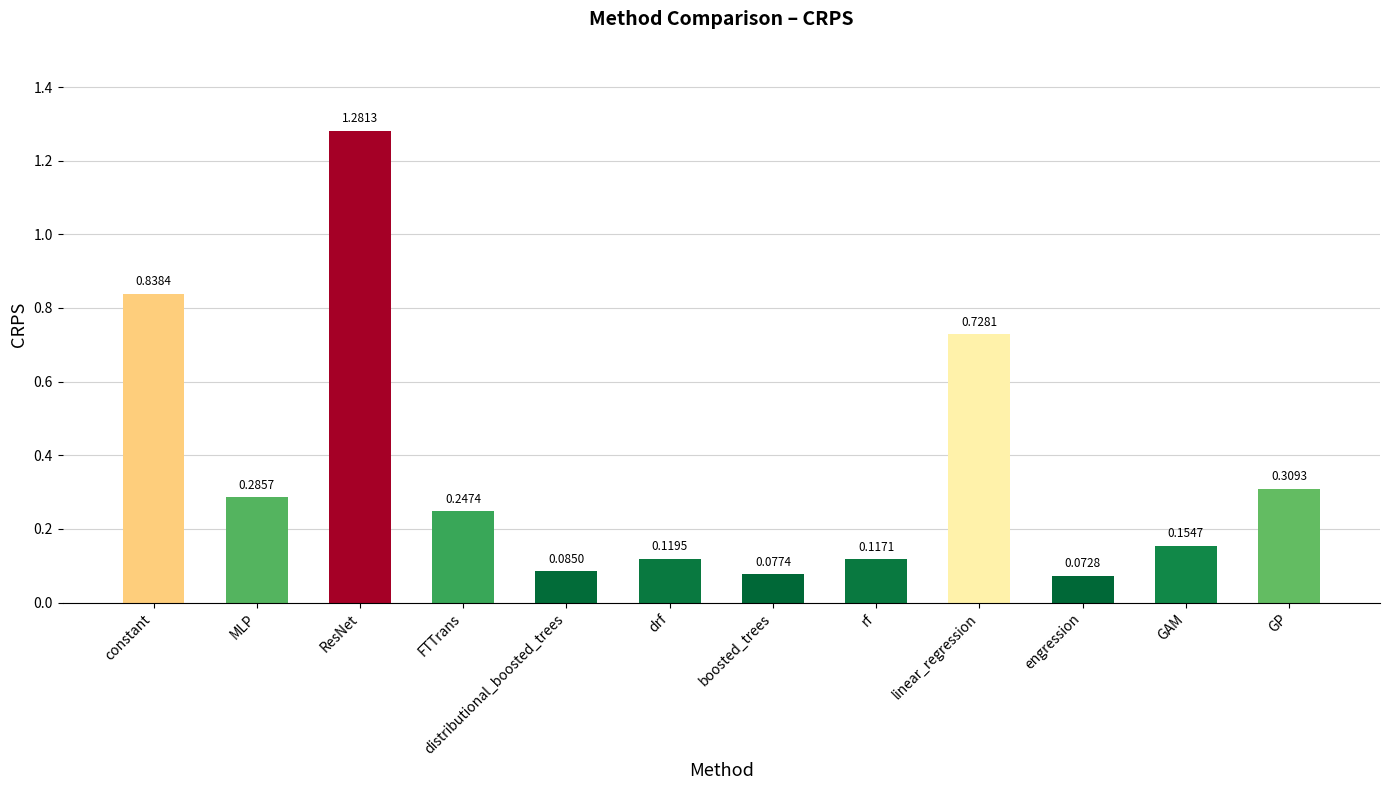

Which category has the highest value across all series?

ResNet